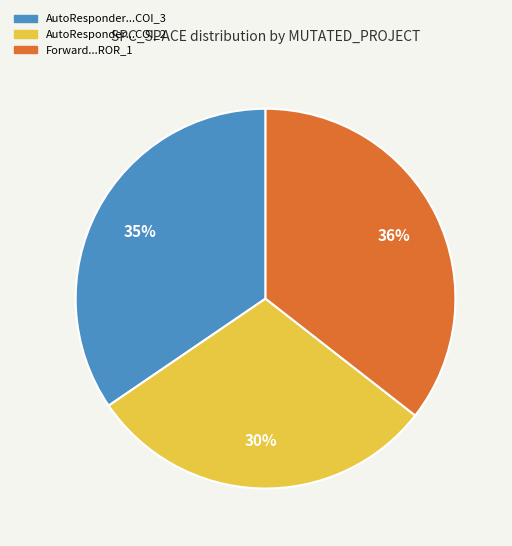

To the nearest percent, what is the difference between the largest and smallest slice percentages?

6%